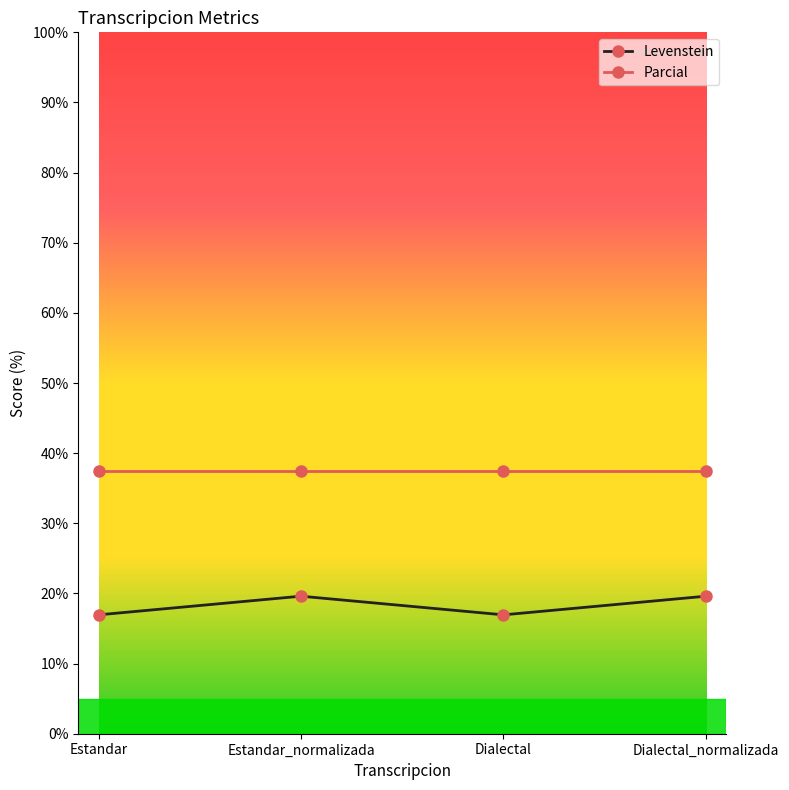

Does the chart display data point markers on the line(s)?

Yes